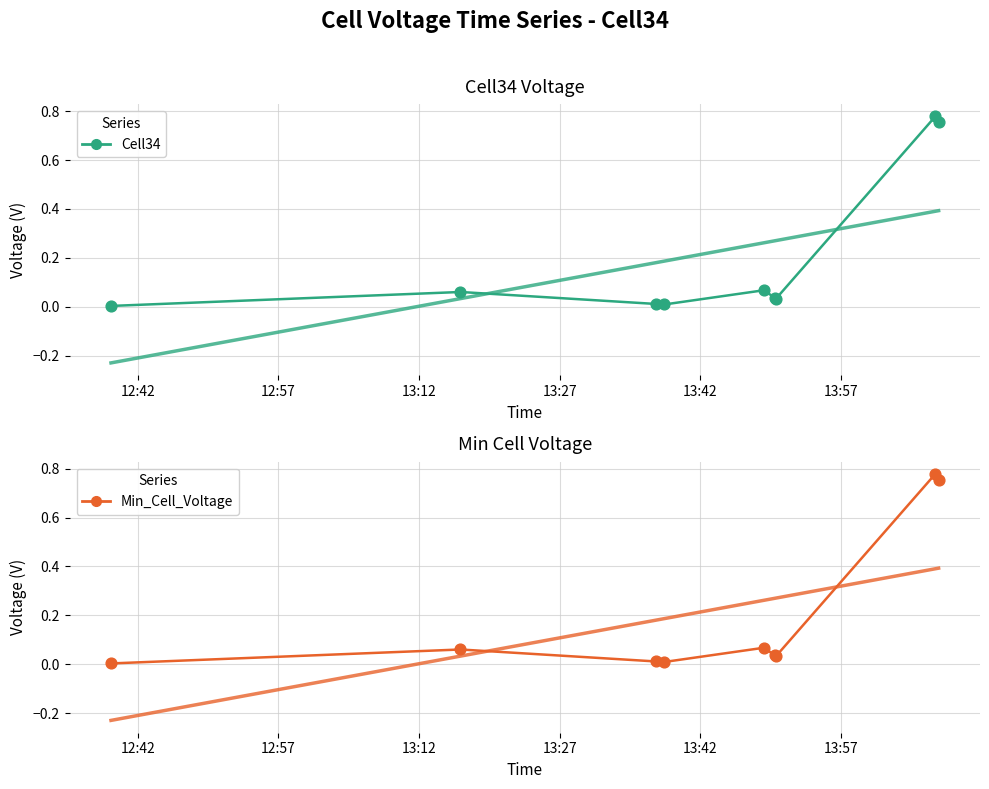

What are all the series names shown in the legend?

Cell34, Min_Cell_Voltage